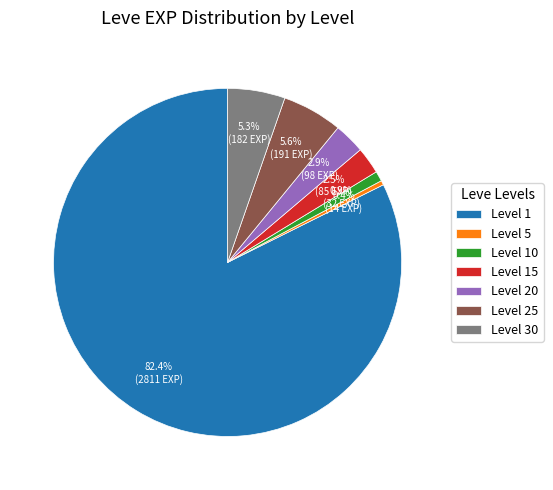

Which category has the biggest portion of the pie?

Level 1